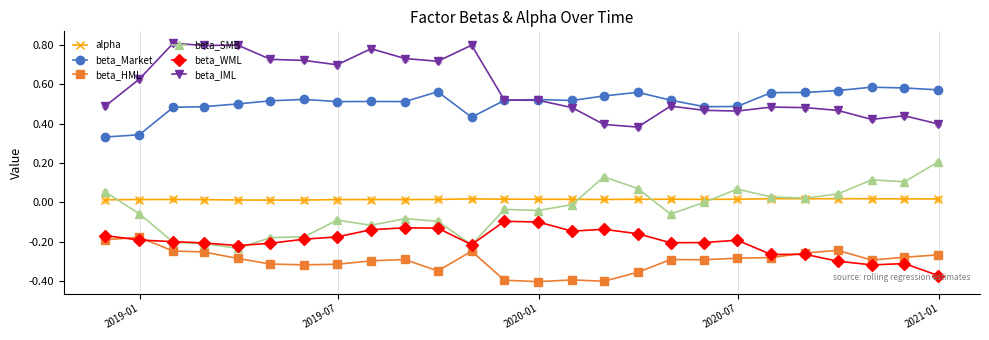

Which series has the largest total across all categories?

beta_IML